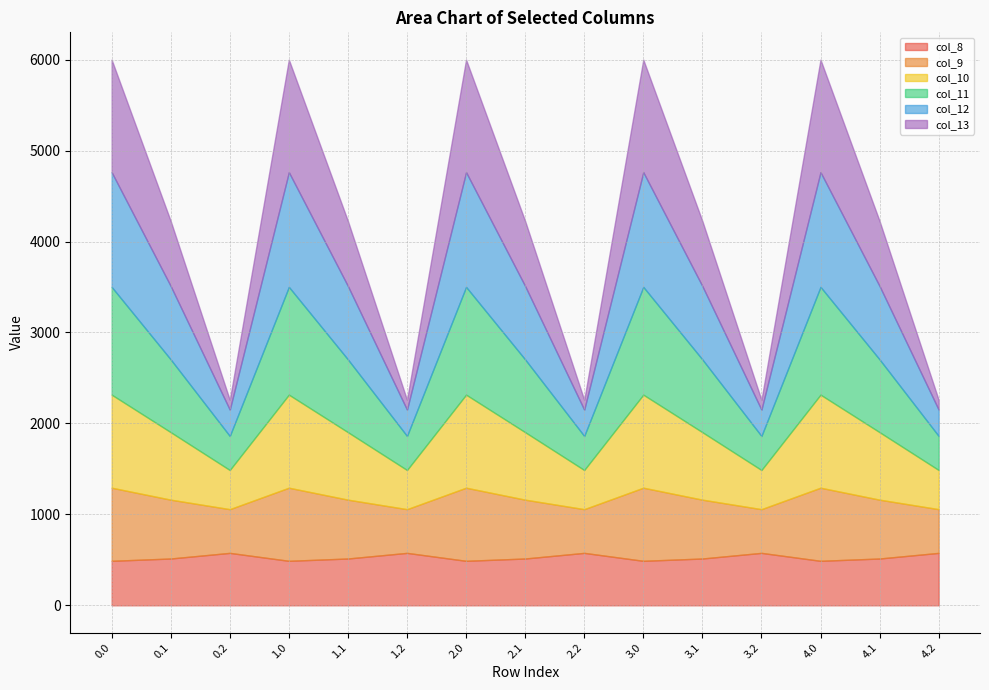

Rank the series at 1.0 from lowest to highest value.

col_8, col_9, col_10, col_11, col_13, col_12